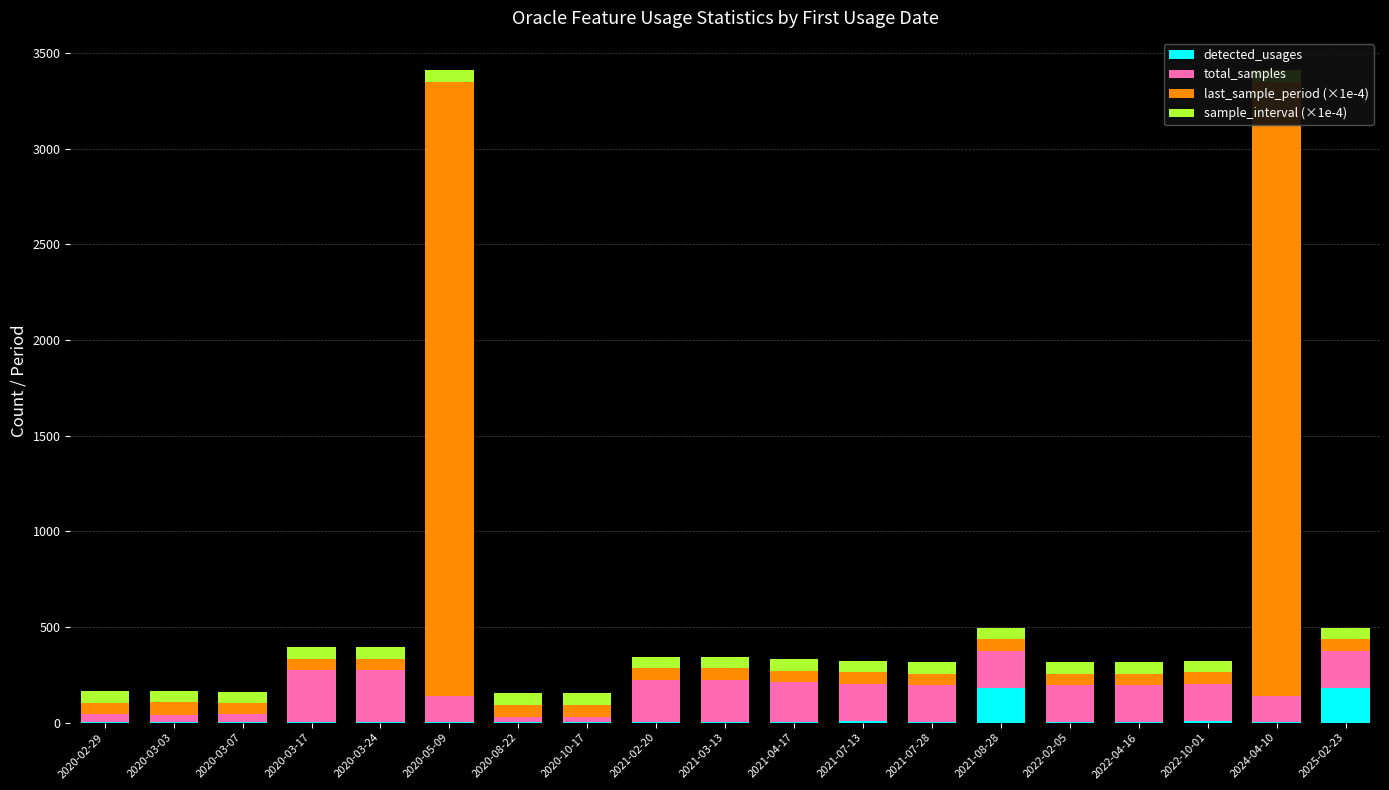

Read the last_sample_period (×1e-4) value at 2020-03-17.

60.5